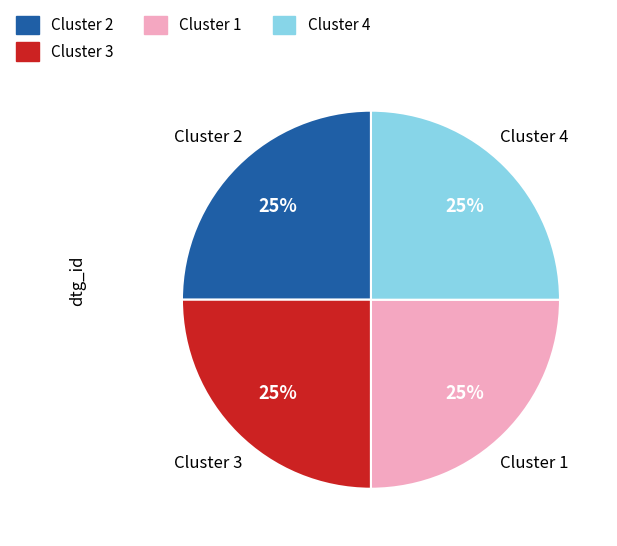

What is the ratio of the value at Cluster 4 to the value at Cluster 2?

1.0